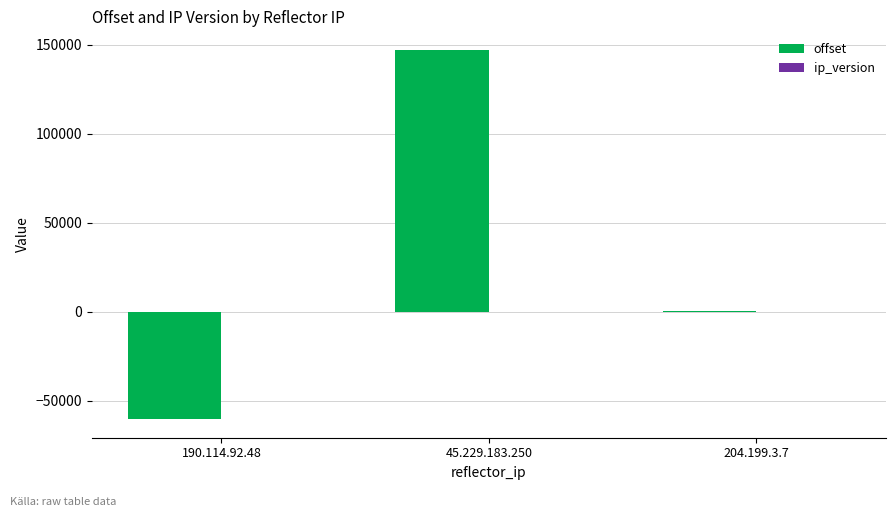

Does the chart contain stacked bars?

No